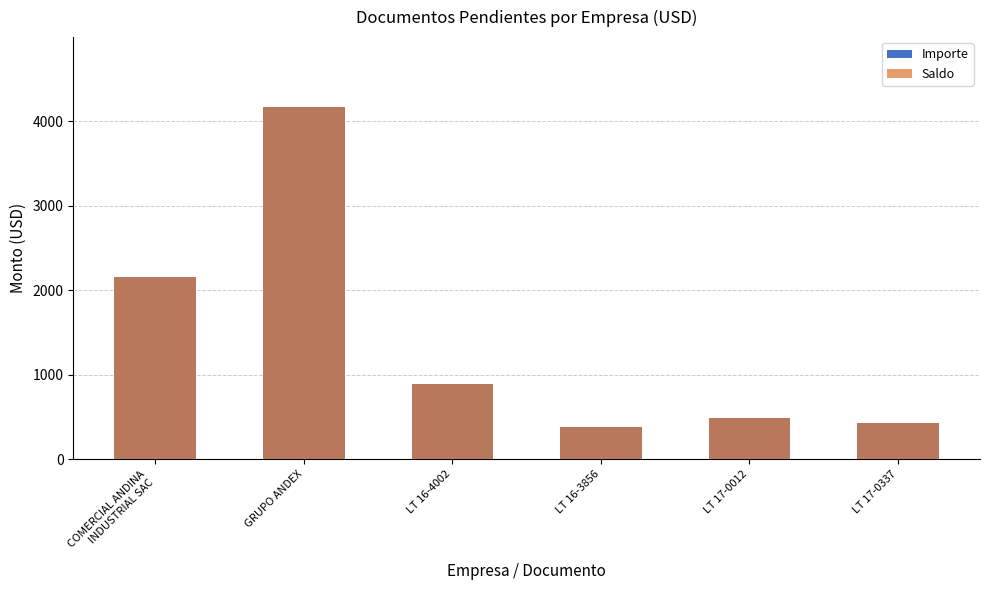

What is the minimum value shown in the chart?

381.7